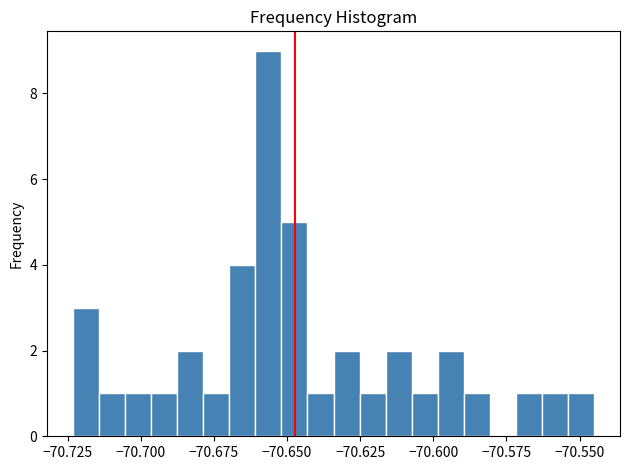

Around what value on the x-axis is the tallest bar? Give the approximate position of its centre, as read against the axis.

-70.655